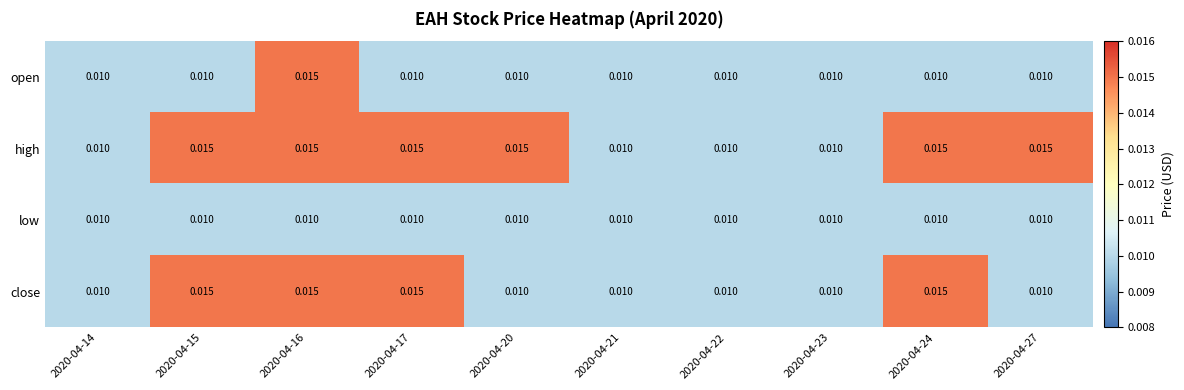

Rank the series by their average value, from highest to lowest.

high, close, open, low